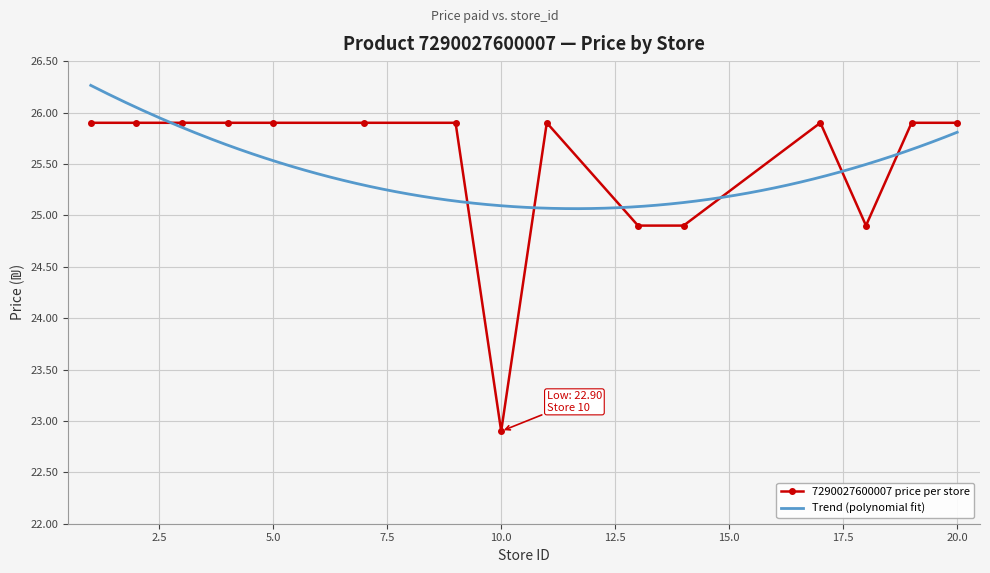

Is the value of Min Price at Store 5 greater than the value of Max Price at Store 17?

No